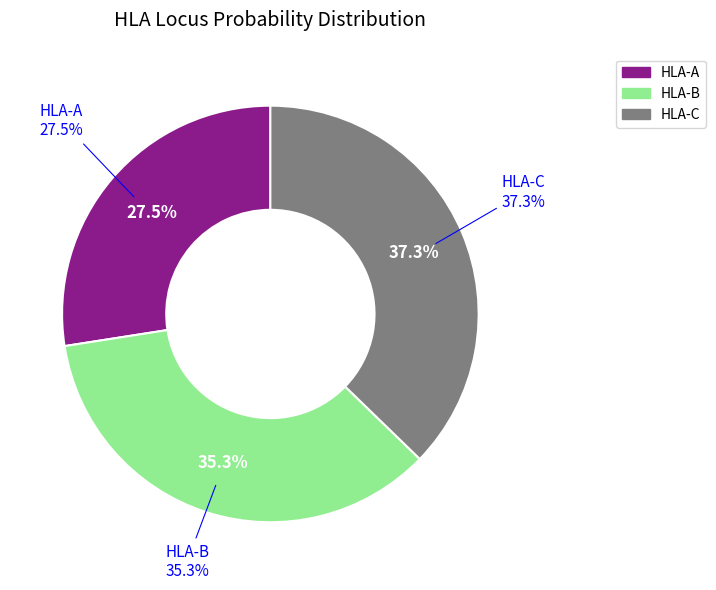

Is it true that HLA-B is 45% of the pie?

False